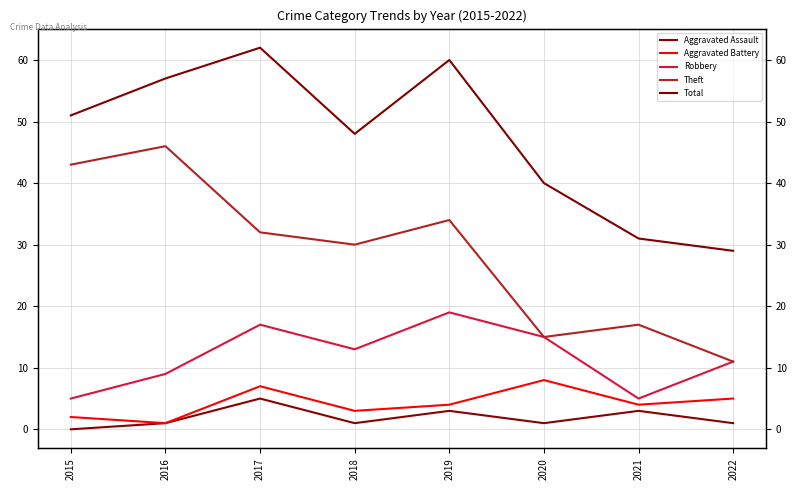

True or false: Aggravated Battery has a value of 4 at 2019.

True